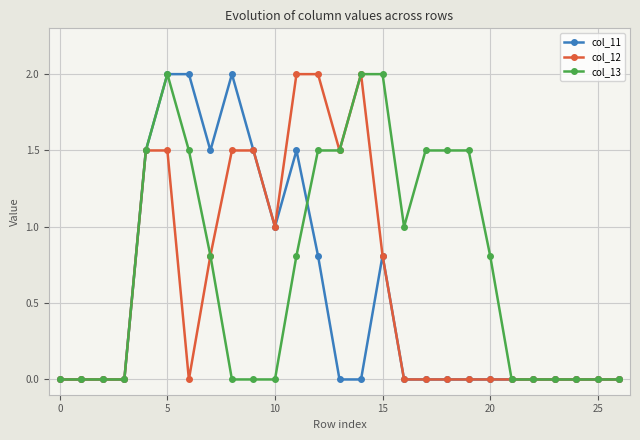

True or false: col_13 has more than 0 interior local peaks.

True